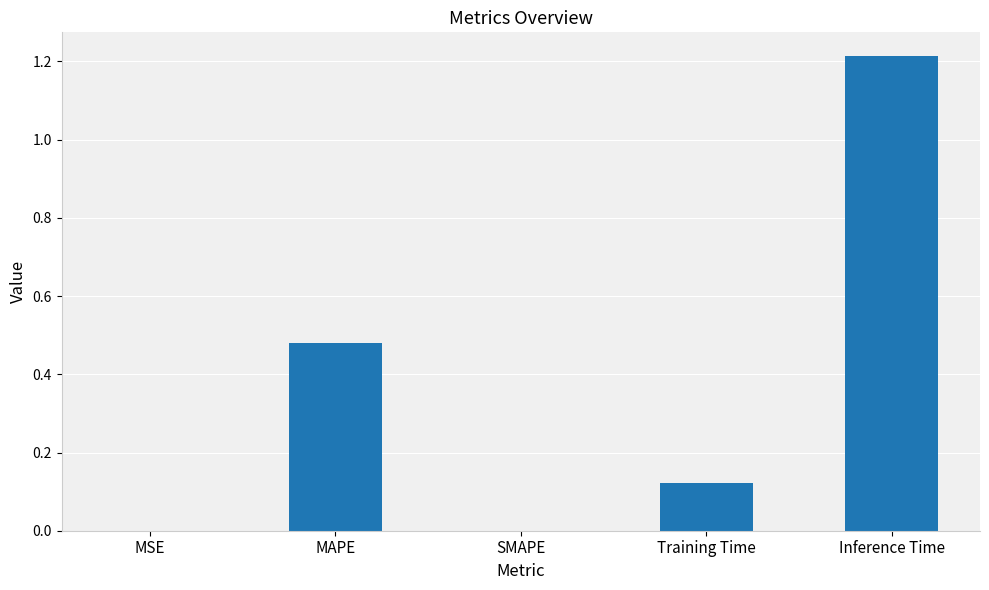

The value at MSE is 0.0. True or false?

True